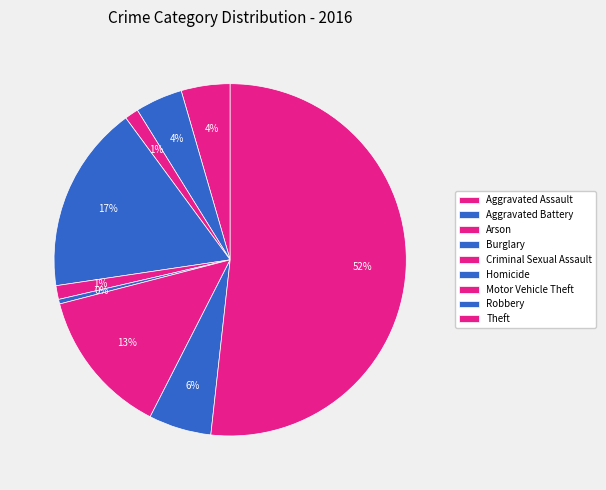

What percentage is the Aggravated Battery slice, to the nearest percent?

4%